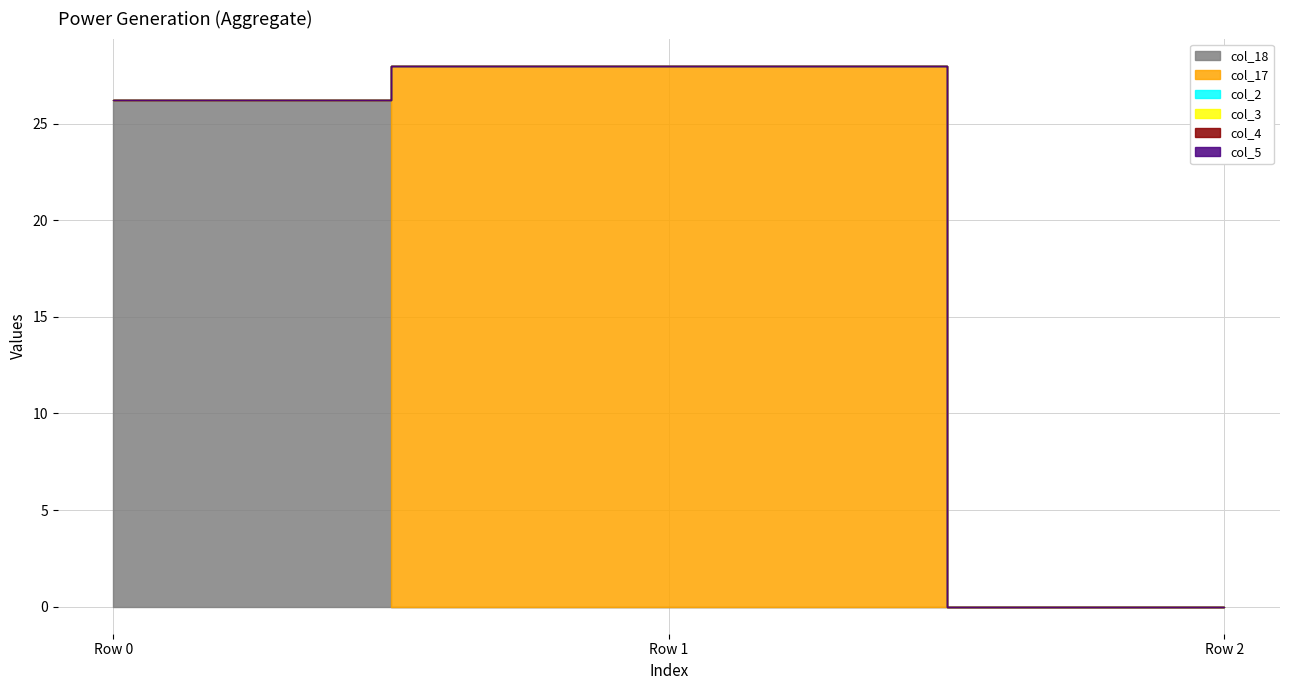

How many lines are shown in the chart?

6